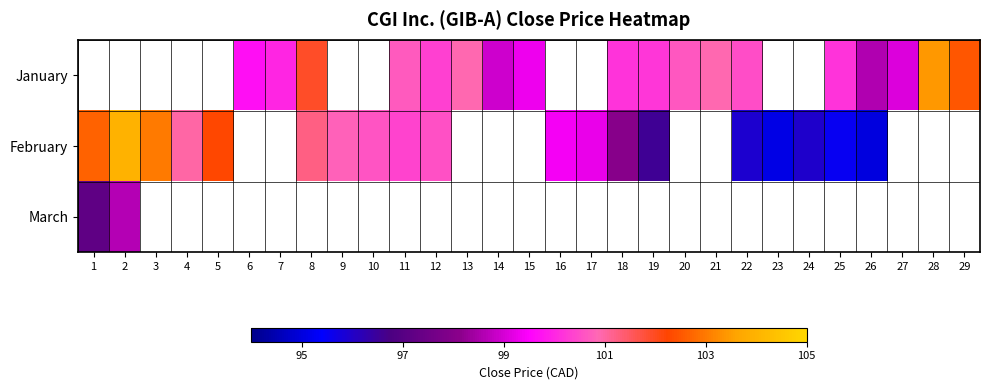

True or false: January has a value of 136.0 at 19.

False